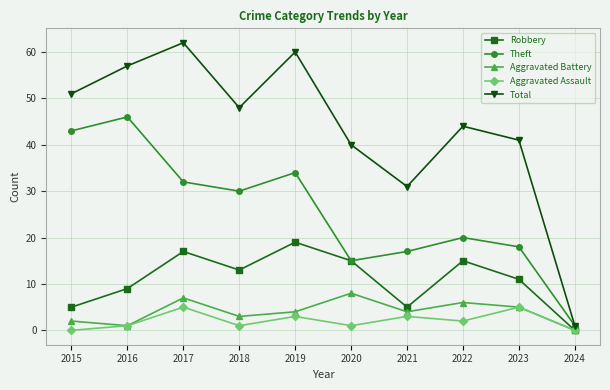

True or false: Total and Robbery cross at least once.

False